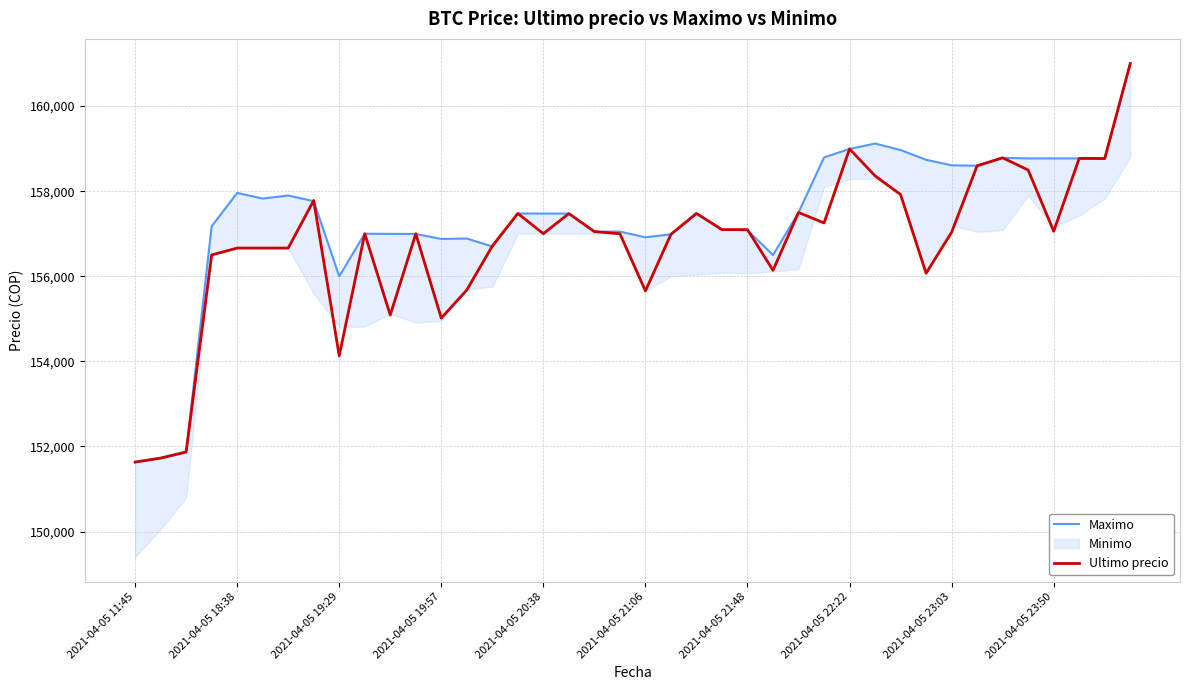

What is the greatest value displayed?

161000